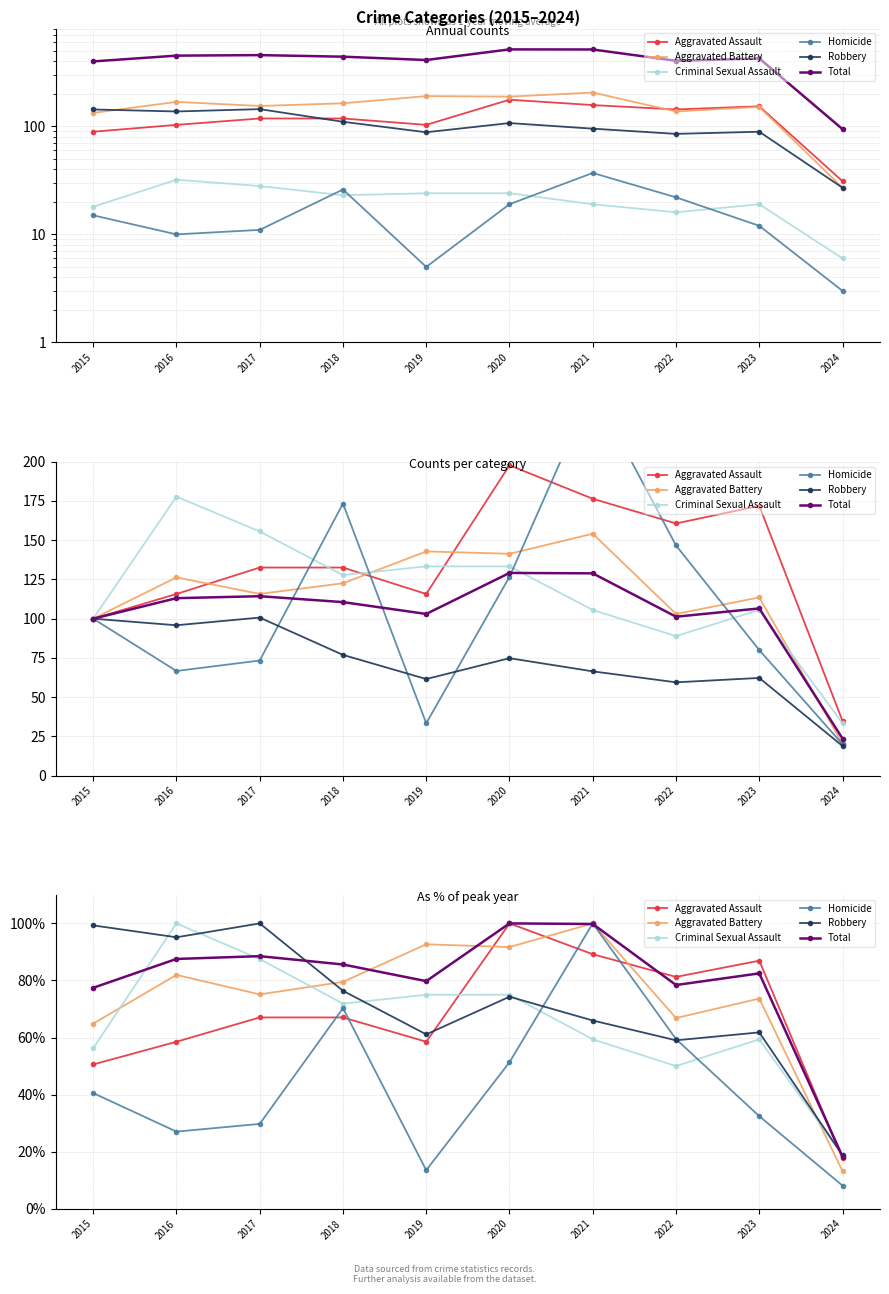

The Total series shows 36.9 at 2019. True or false?

False